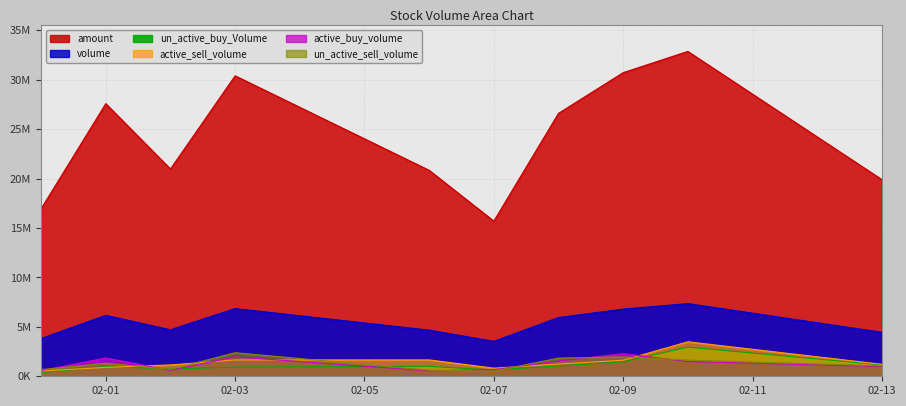

What is the sum of all un_active_buy_Volume values?

11289548